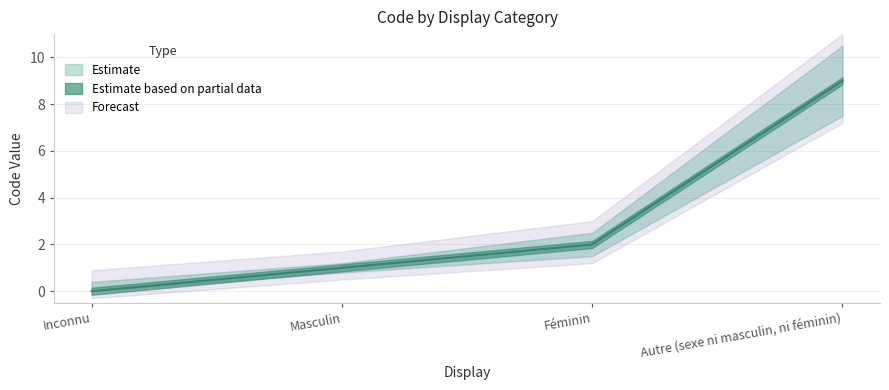

How many lines are shown in the chart?

1